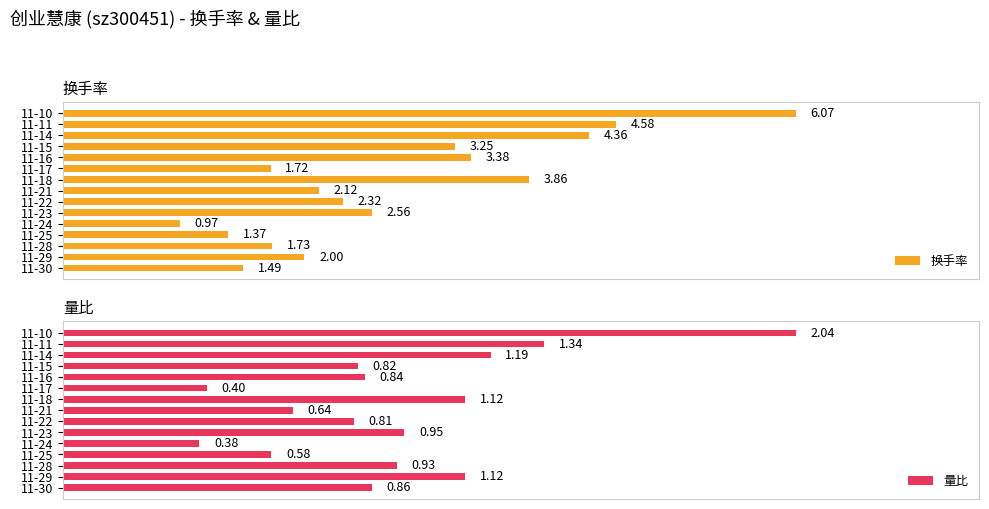

List the labels in order of 换手率 value, largest first.

11-10, 11-11, 11-14, 11-18, 11-16, 11-15, 11-23, 11-22, 11-21, 11-29, 11-28, 11-17, 11-30, 11-25, 11-24